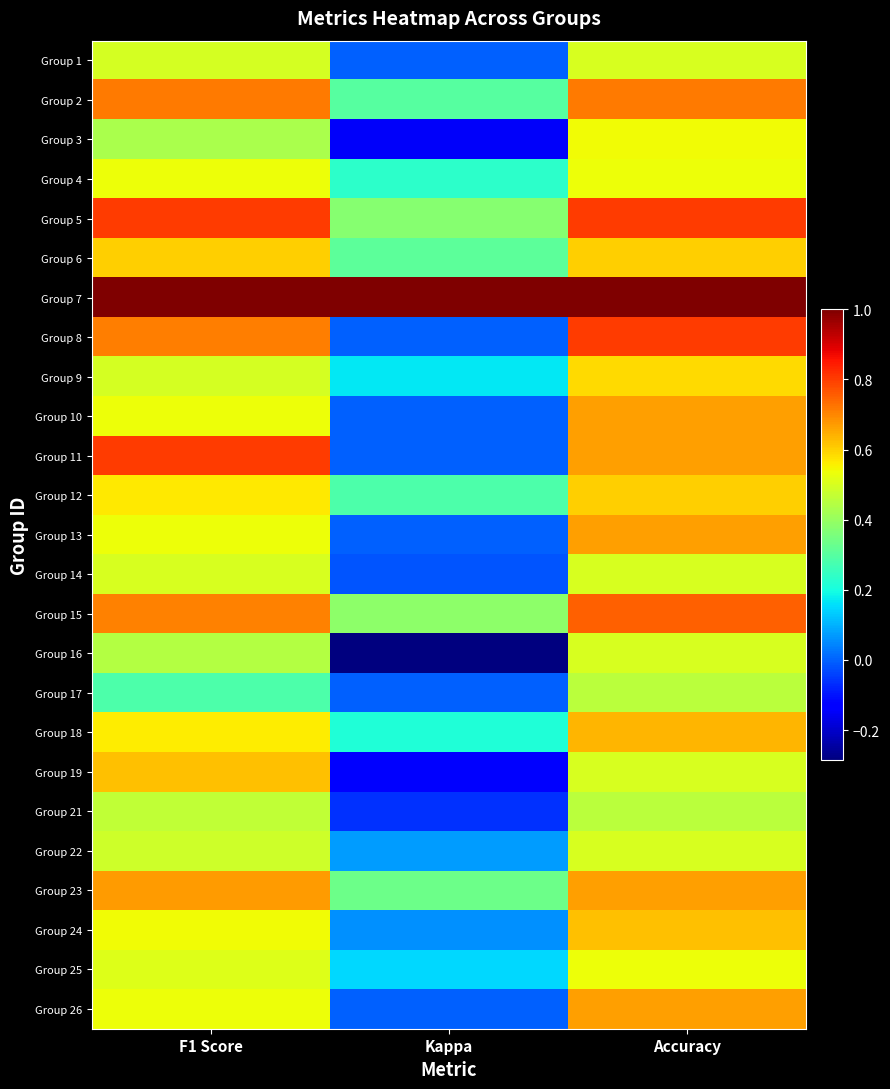

At which category is the sum across all series the highest?

Accuracy